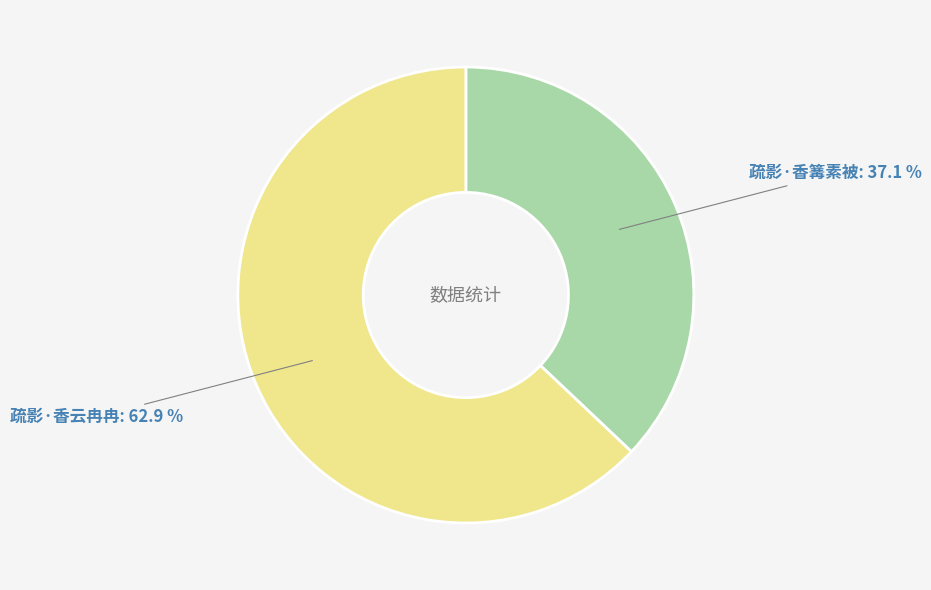

To the nearest percent, what is the average slice percentage?

50%